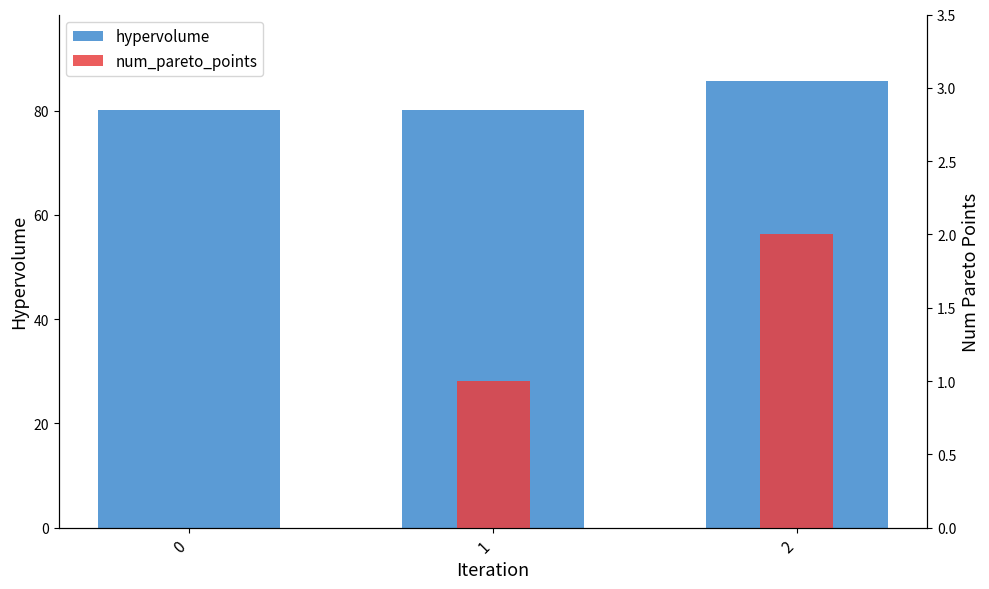

How many series are shown in this chart?

2